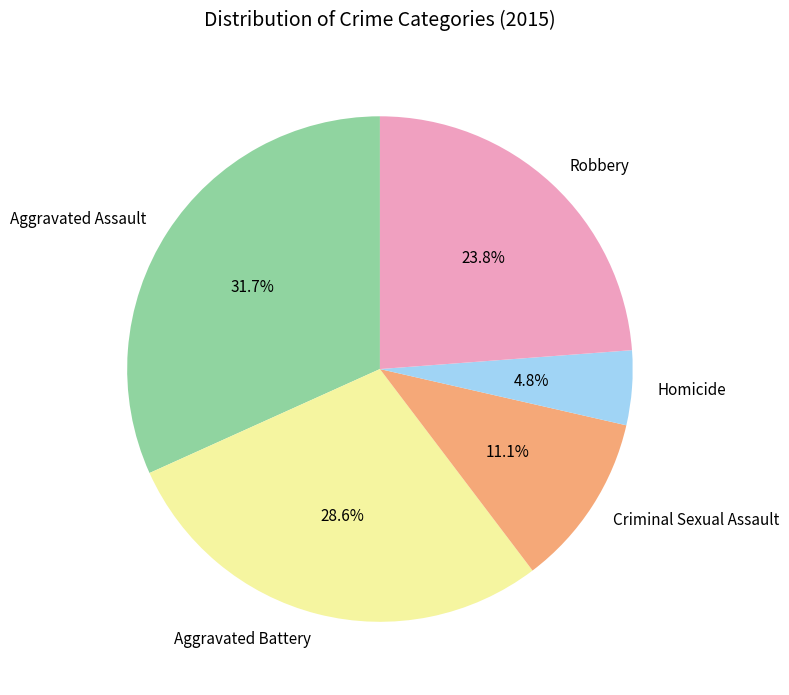

To the nearest percent, what is the difference between the Aggravated Battery and Aggravated Assault slice percentages?

3%